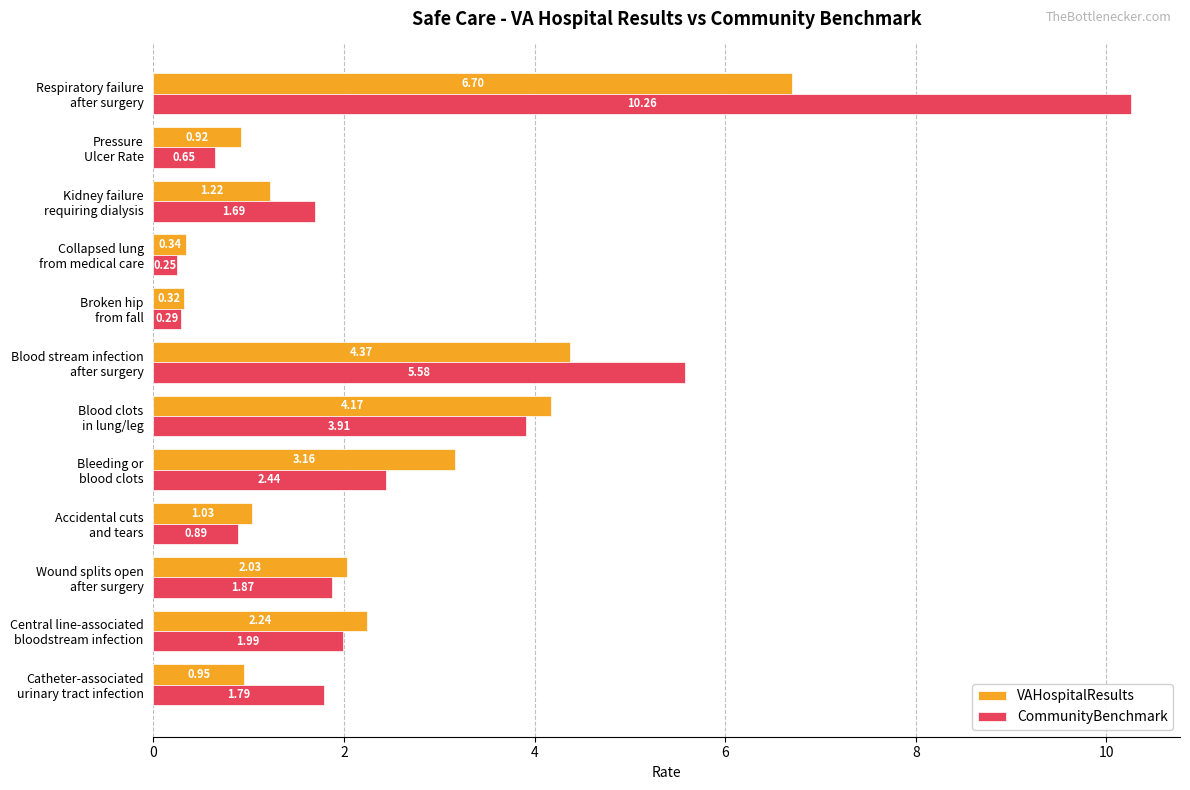

Which series has the widest spread of values?

CommunityBenchmark